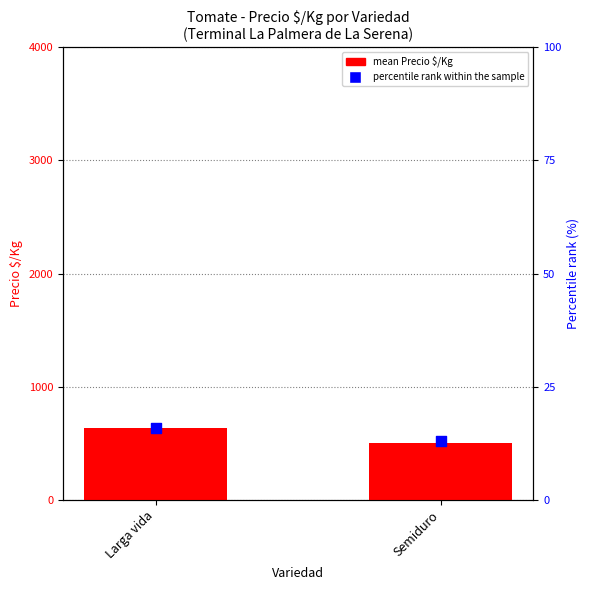

What is the total value across all series at Larga vida?

651